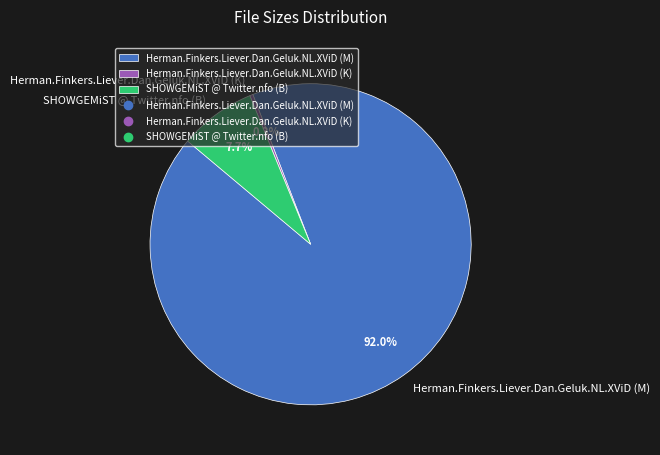

What percentage is the SHOWGEMiST @ Twitter.nfo (B) slice, to the nearest percent?

8%